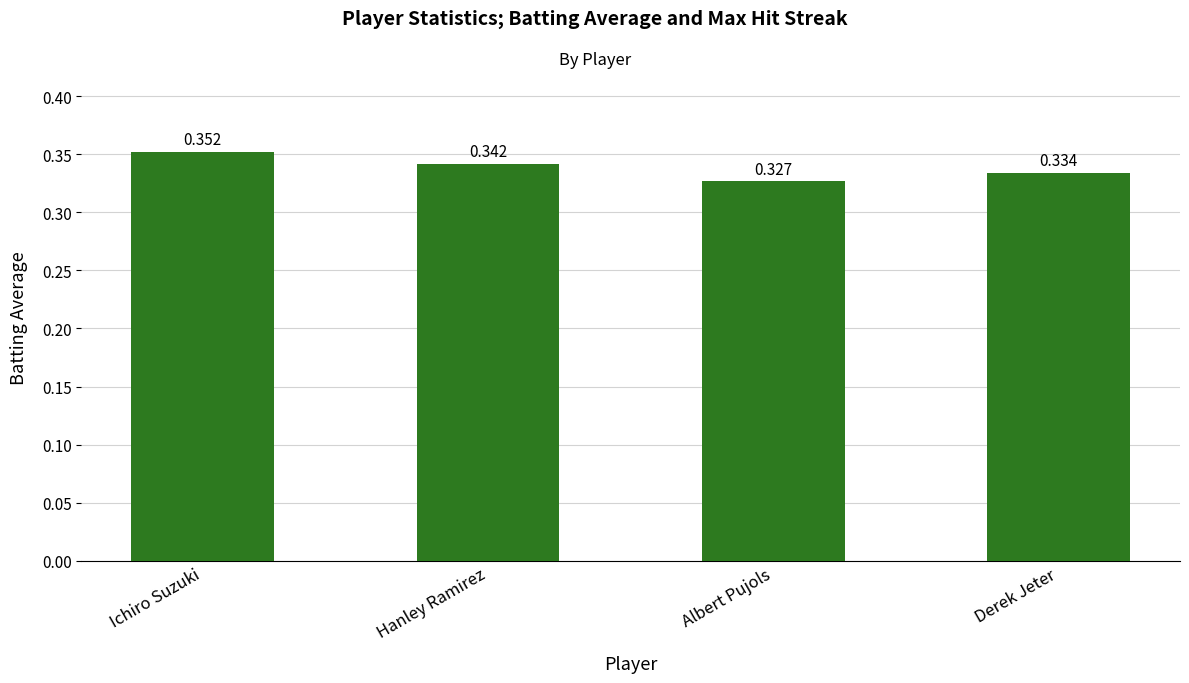

Which label corresponds to the smallest value in the chart?

Albert Pujols